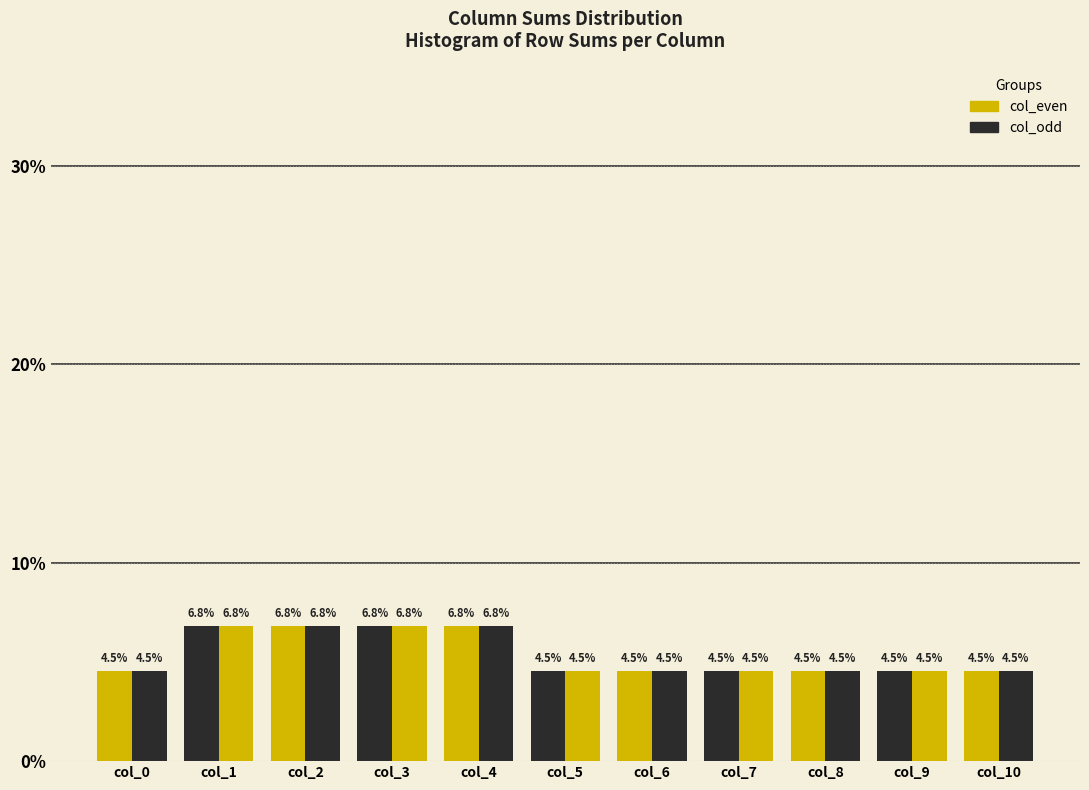

Count the number of data series in this chart.

2